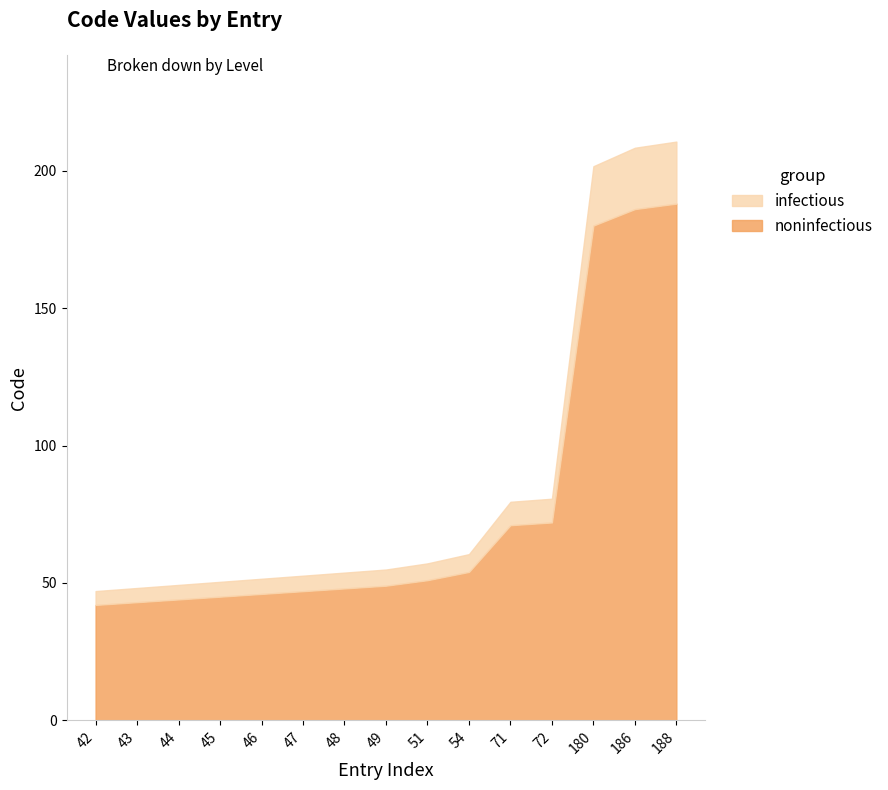

What is the smallest value displayed?

42